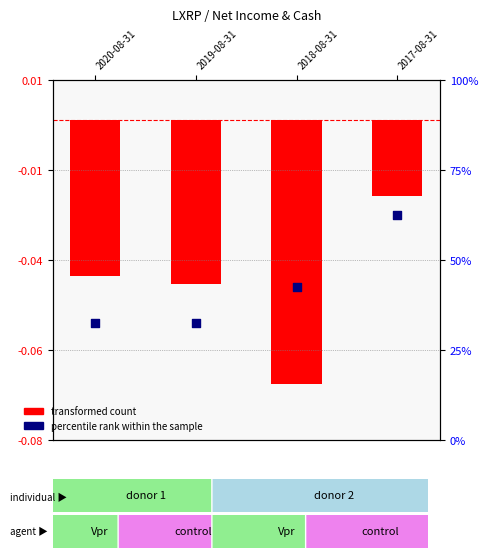

At which category is the sum across all series the highest?

2017-08-31